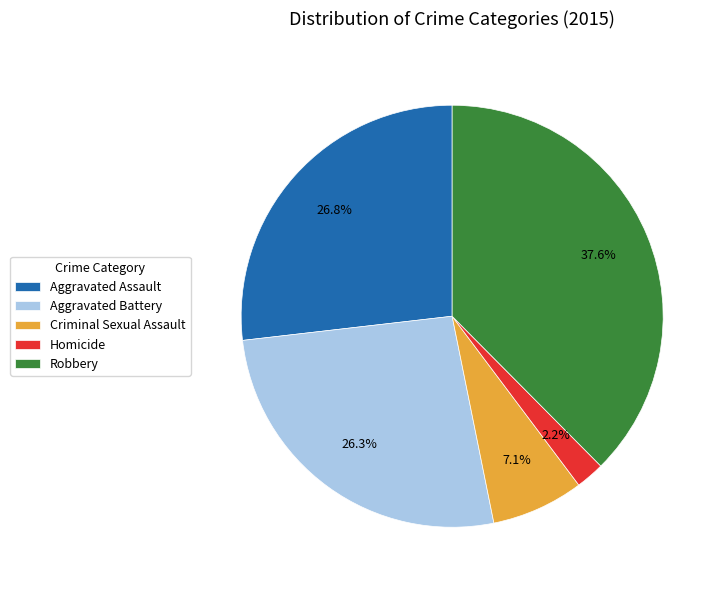

How many segments does this pie chart have?

5